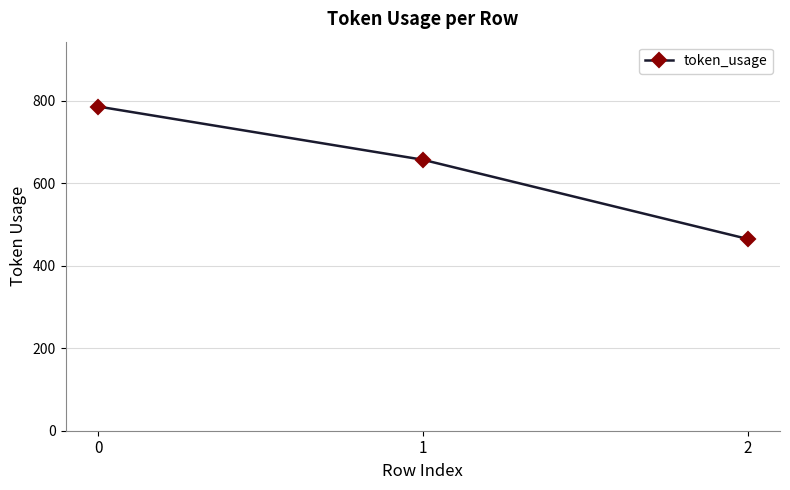

How many lines are shown in the chart?

1